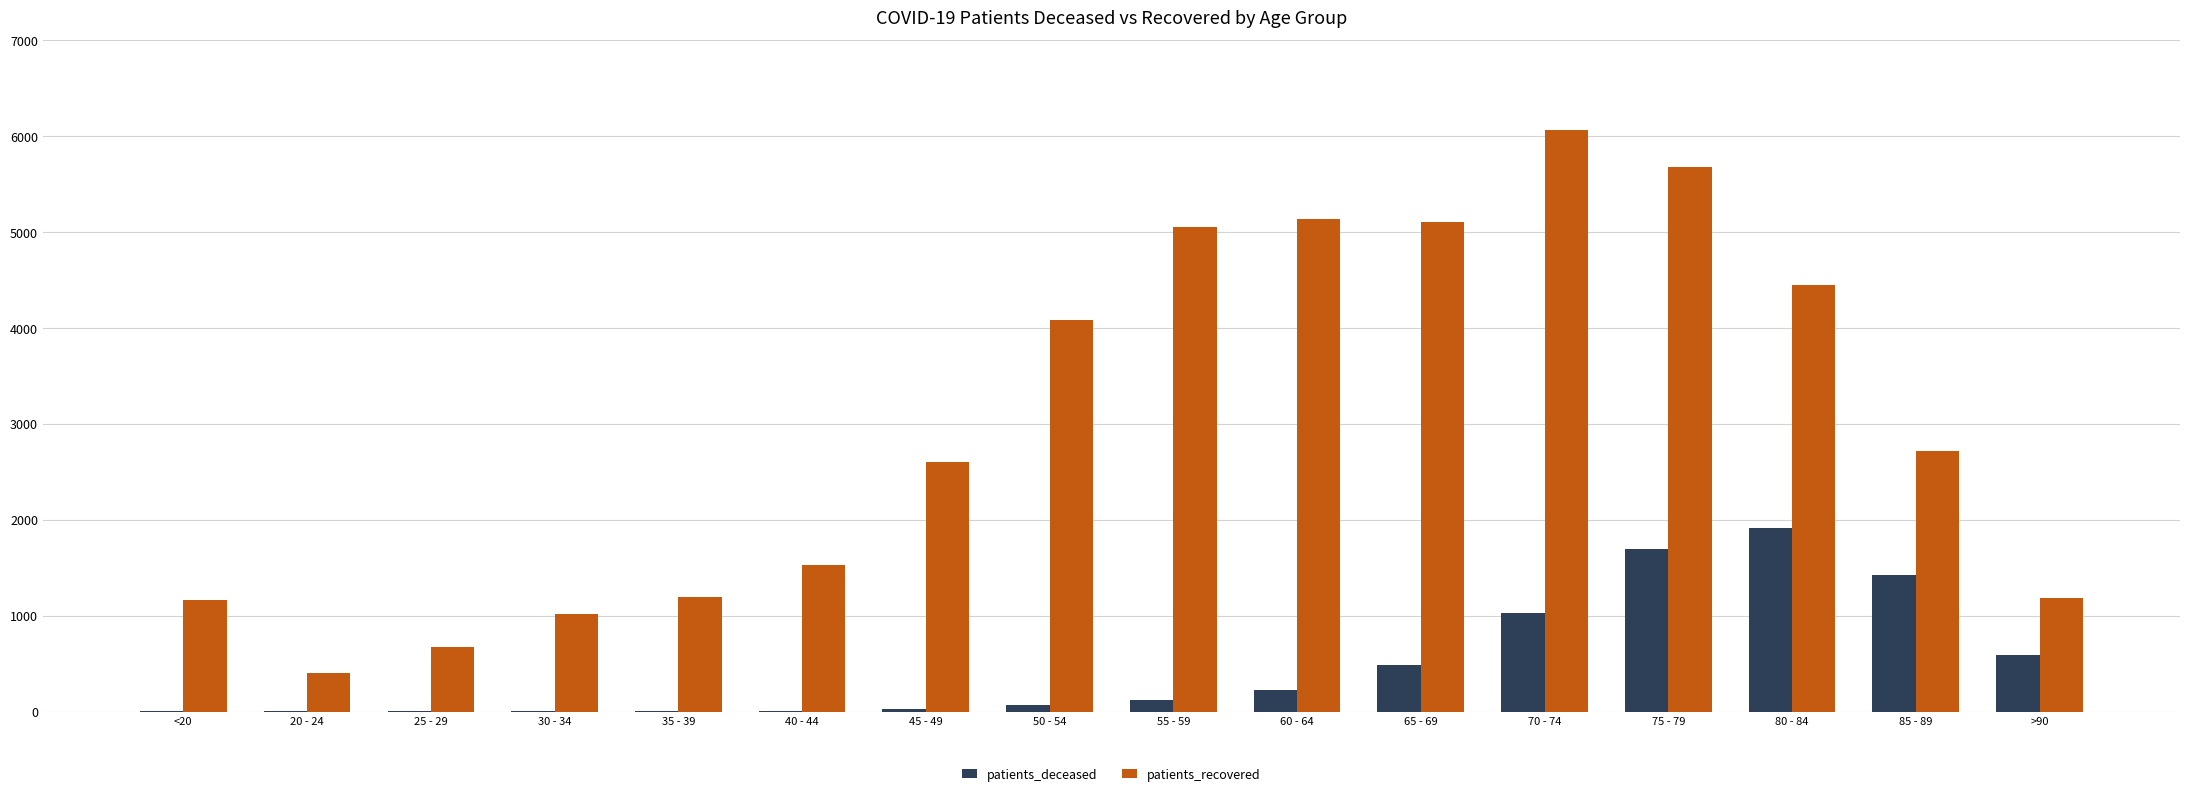

What is the sum of all patients_deceased values?

7627